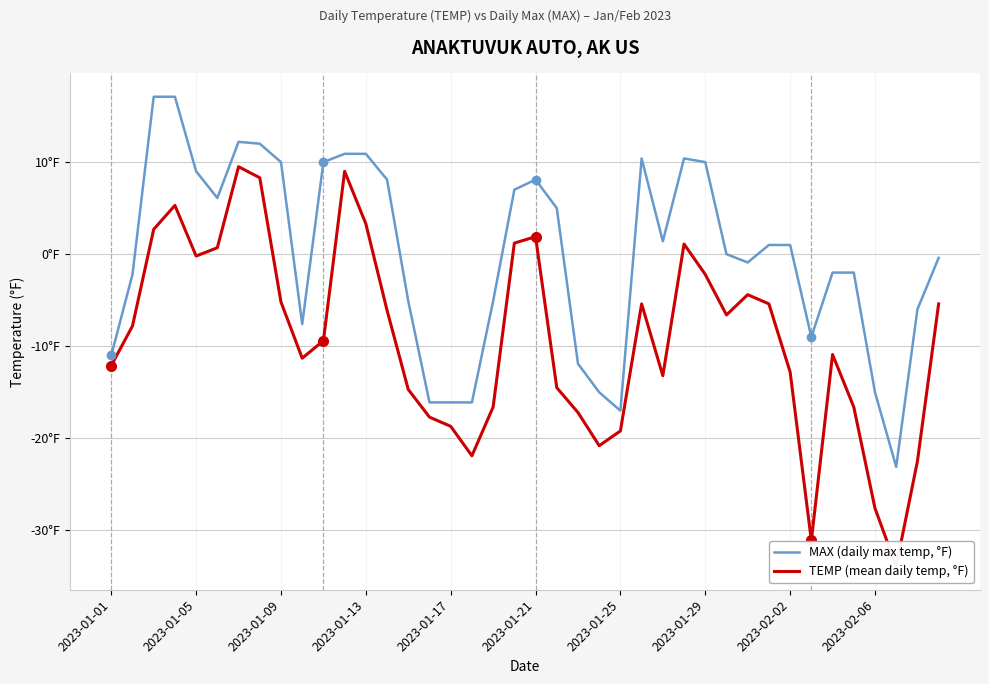

Which series has the largest range (max minus min)?

TEMP (mean daily temp, °F)